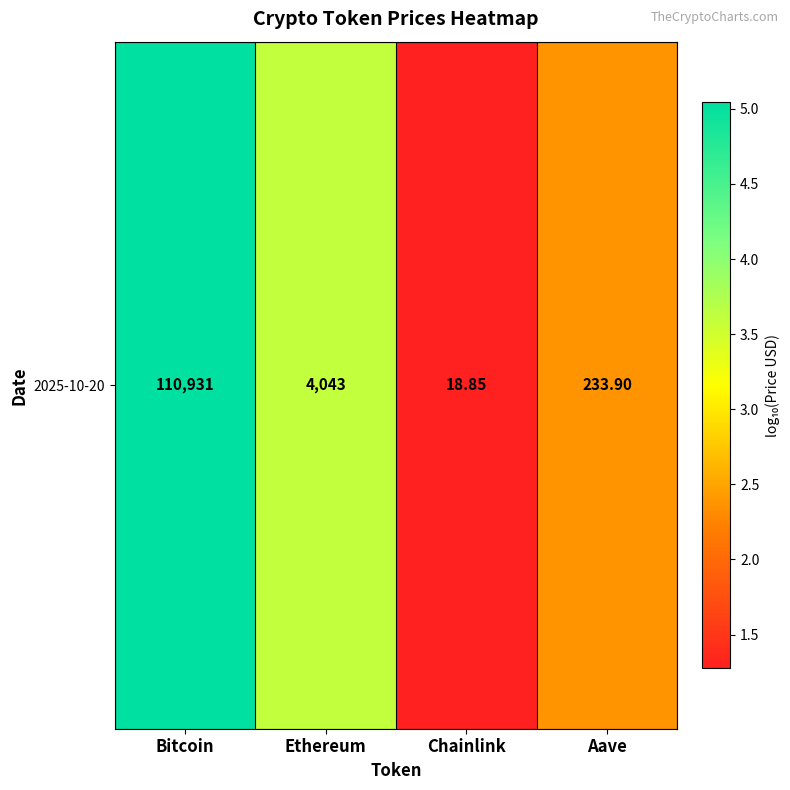

The value at Ethereum is 6.3. True or false?

False